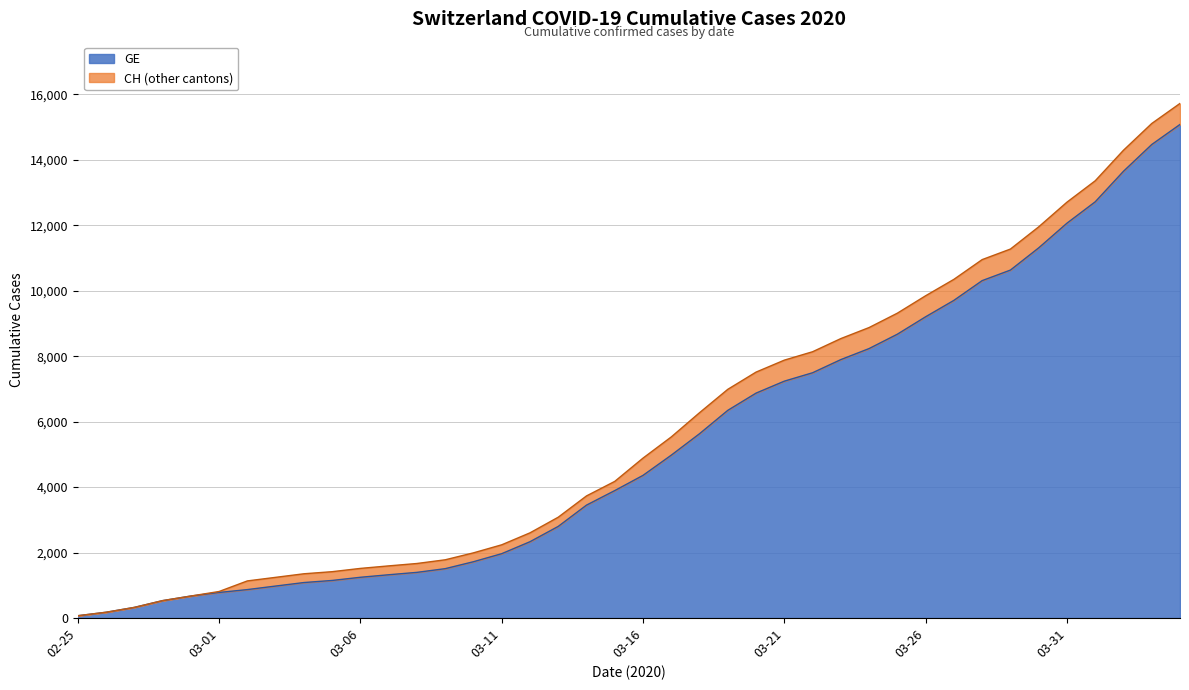

How many lines are shown in the chart?

2